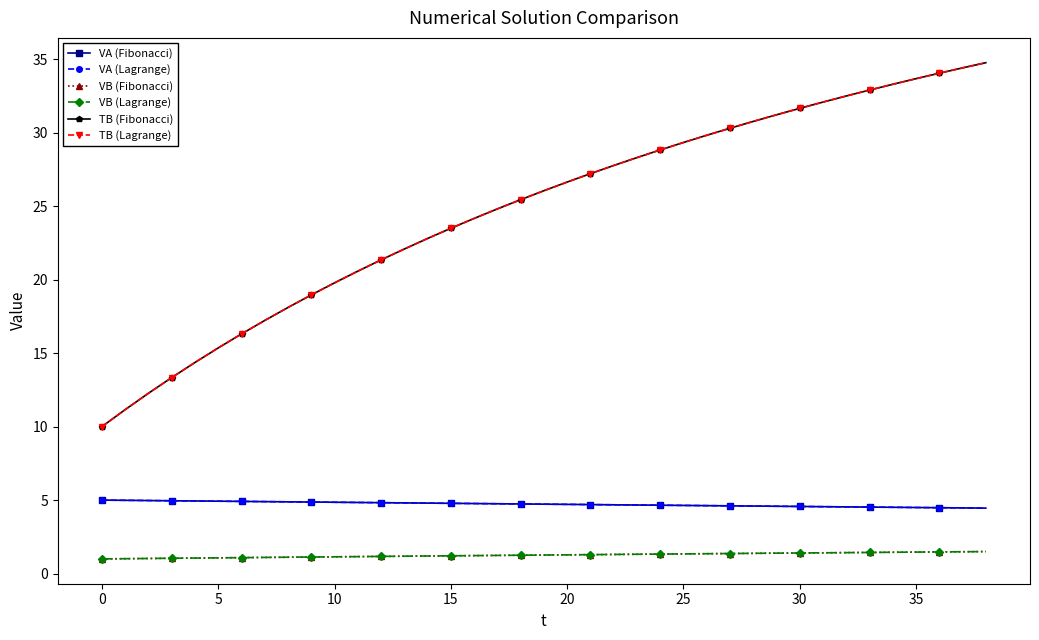

Does the chart have visible grid lines?

No